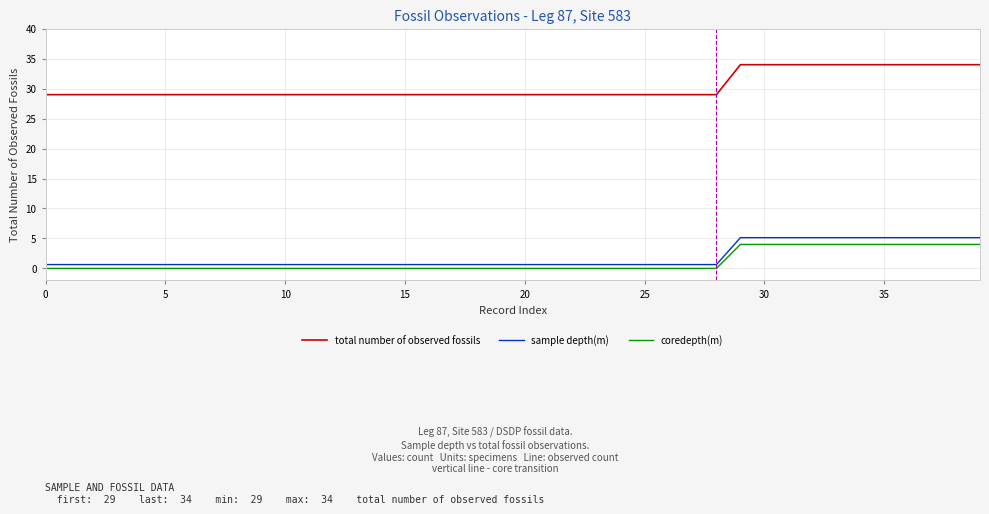

Which series has the largest total across all categories?

total number of observed fossils